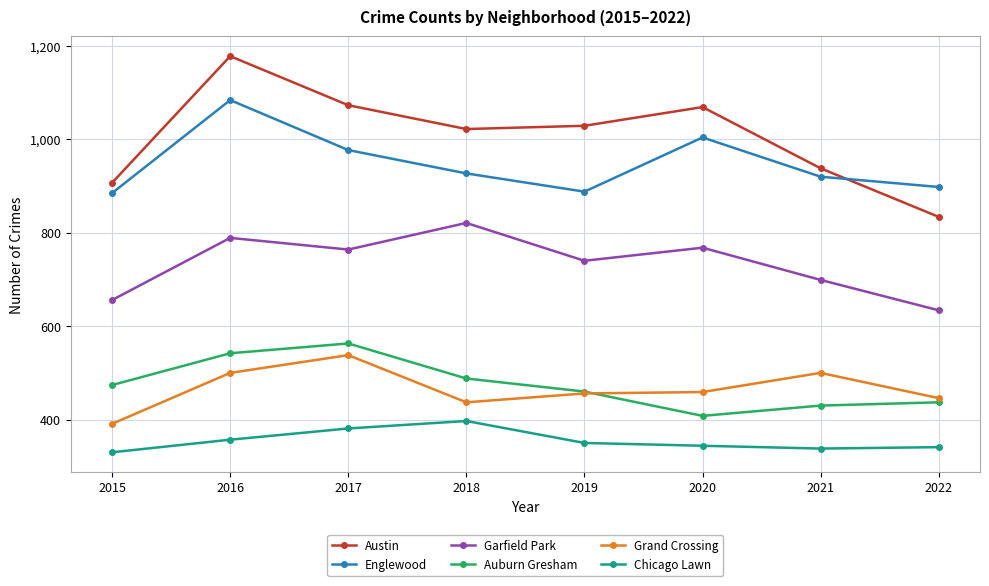

What is the maximum value for Garfield Park?

821